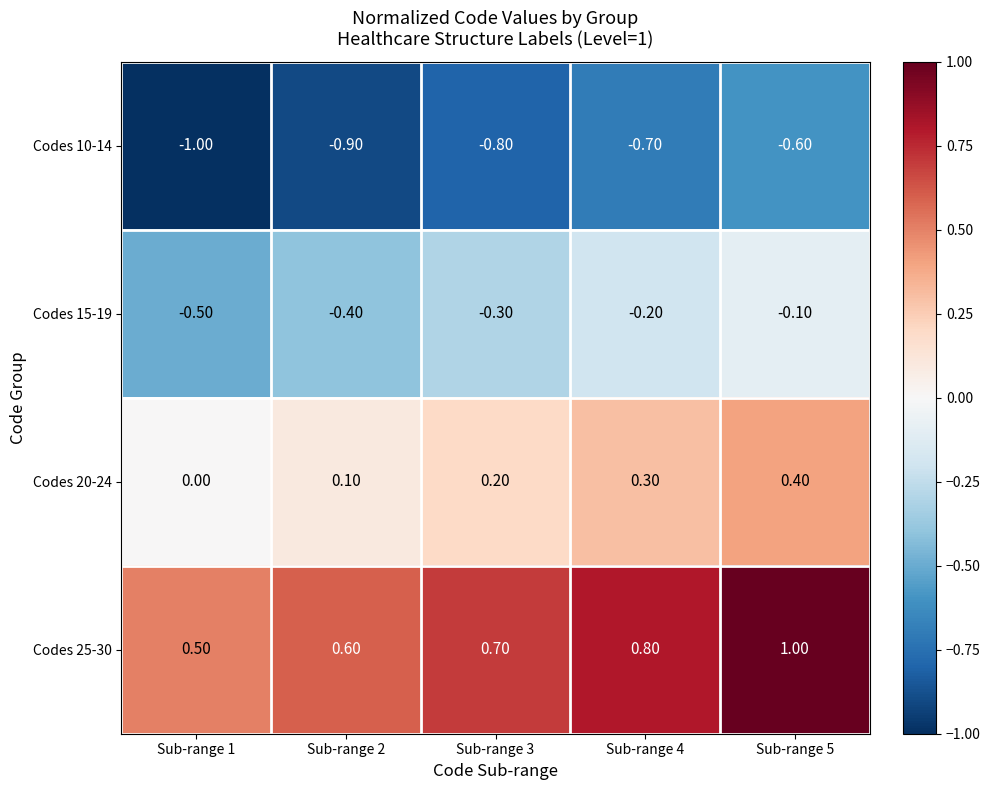

At which category is the sum across all series the highest?

Sub-range 5